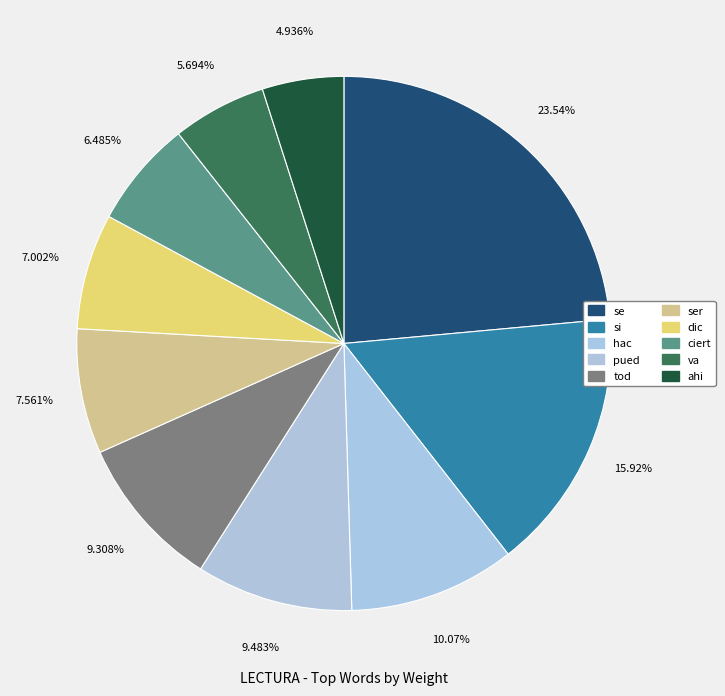

Which category has the smallest portion of the pie?

ahi